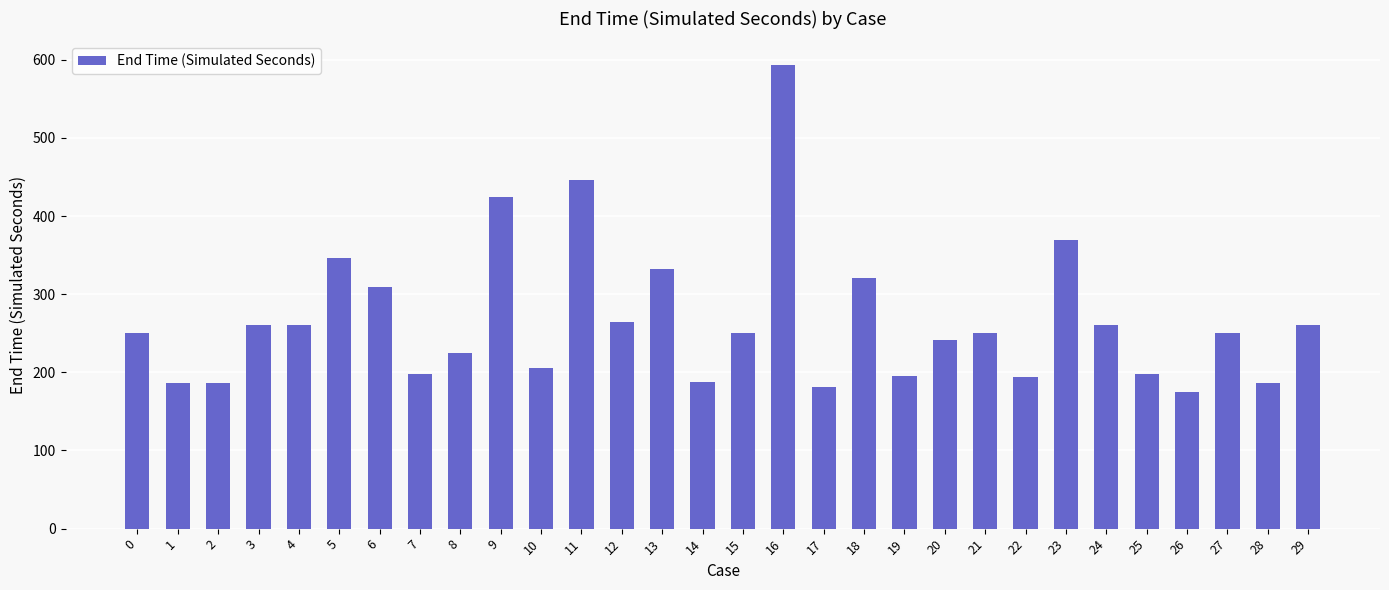

Approximately how many times larger is the value at 0 compared to 5?

0.7